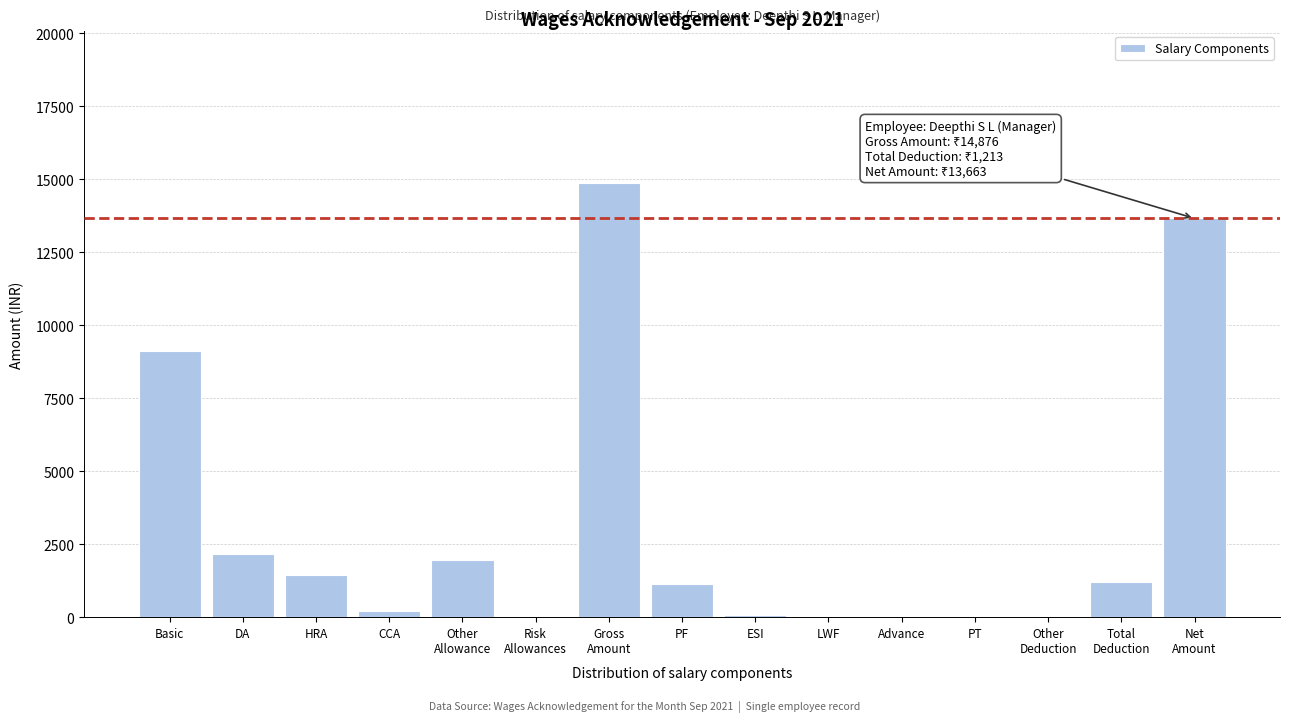

What is the ratio of the value at Basic to the value at PF?

8.1